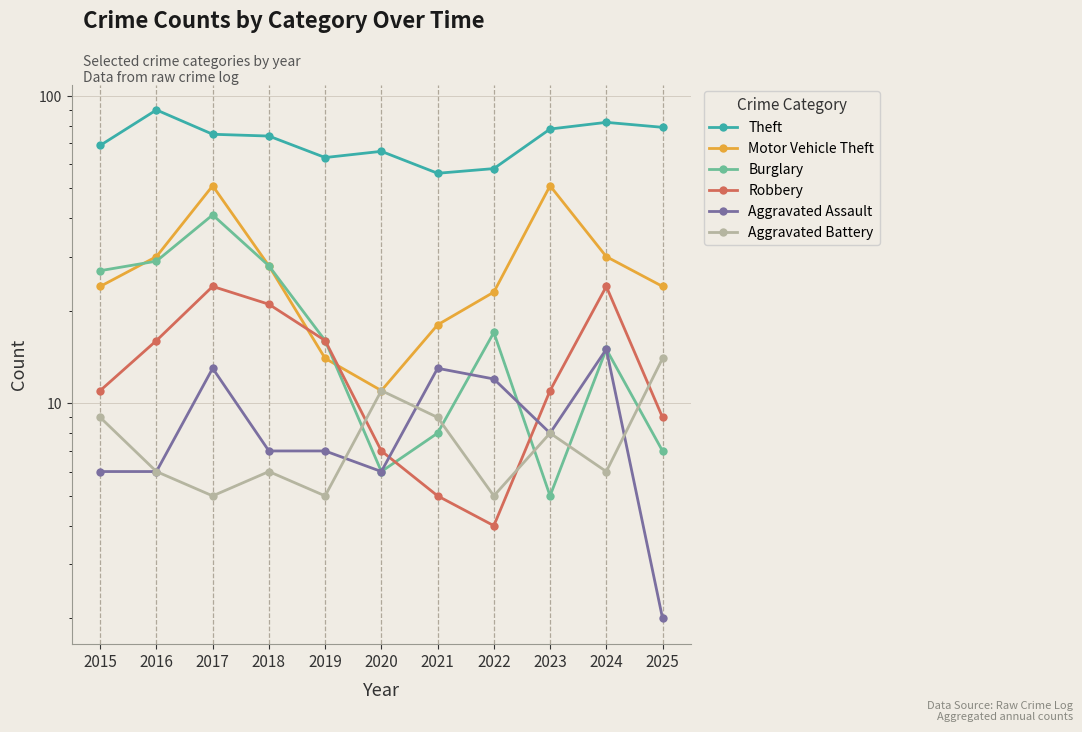

Reading left to right, what are all the values shown in this chart?

Theft: 69	90	75	74	63	66	56	58	78	82	79
Motor Vehicle Theft: 24	30	51	28	14	11	18	23	51	30	24
Burglary: 27	29	41	28	16	6	8	17	5	15	7
Robbery: 11	16	24	21	16	7	5	4	11	24	9
Aggravated Assault: 6	6	13	7	7	6	13	12	8	15	2
Aggravated Battery: 9	6	5	6	5	11	9	5	8	6	14